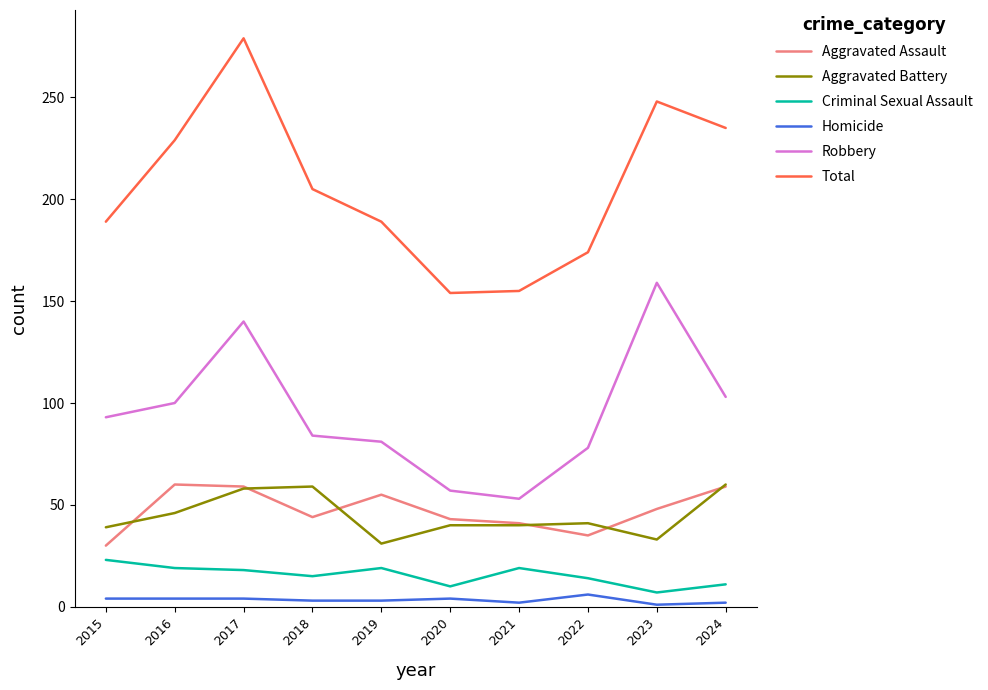

Between which two adjacent categories do Aggravated Assault and Aggravated Battery first intersect?

2015 and 2016